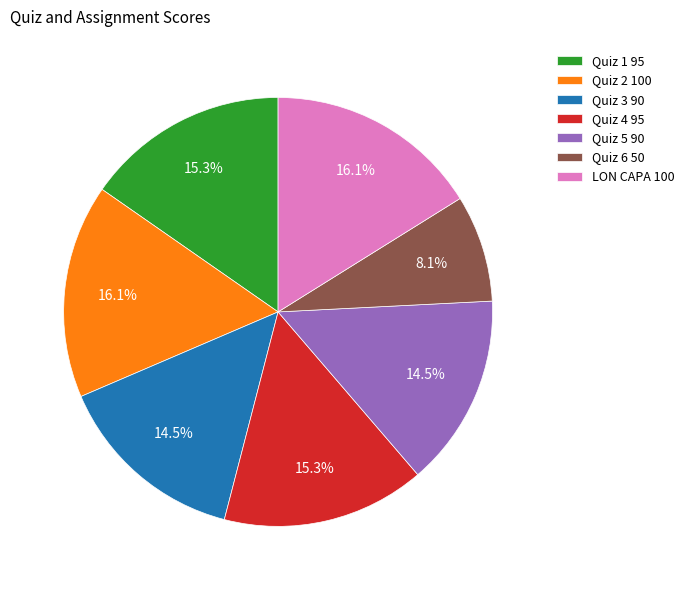

Approximately how many times larger is the value at Quiz 3 compared to Quiz 1?

0.9